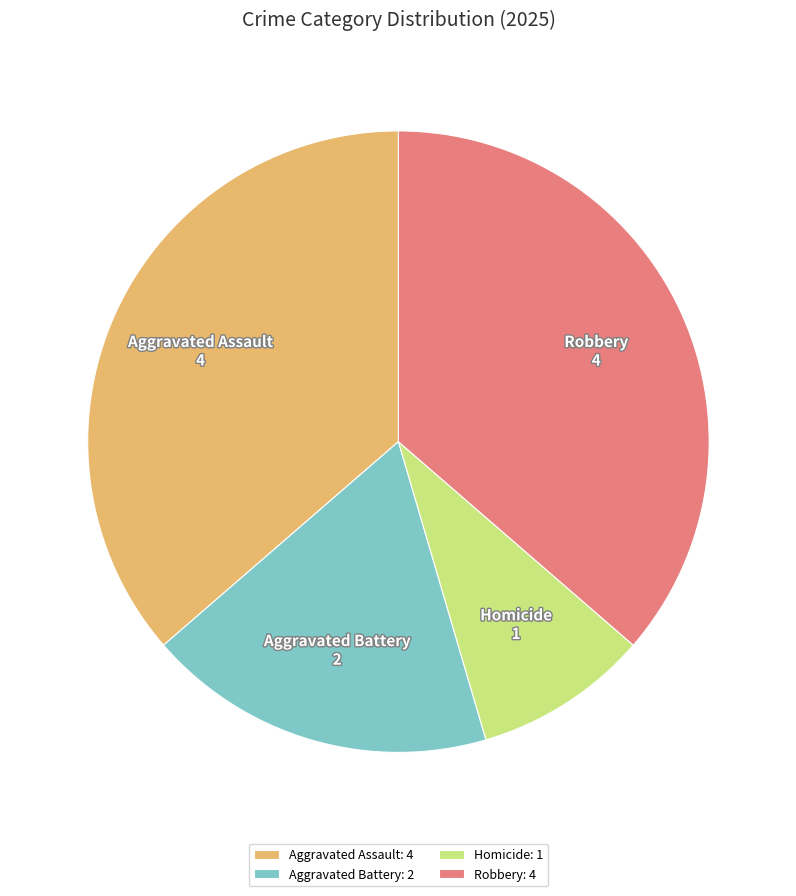

Is it true that Homicide: 1 is 1% of the pie?

False